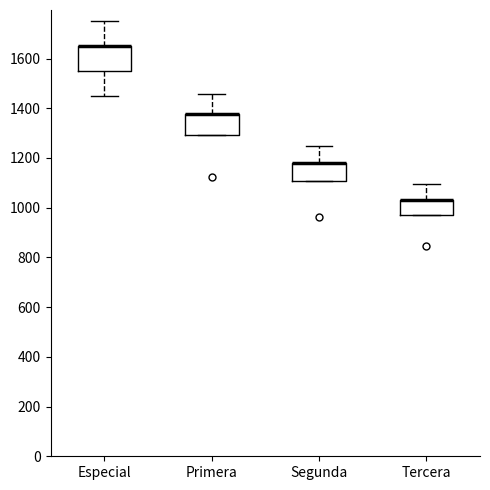

Where is the lower edge of the box for Segunda on the y-axis? The values are not printed on the chart, so give them approximately, as read against the axis.

1100